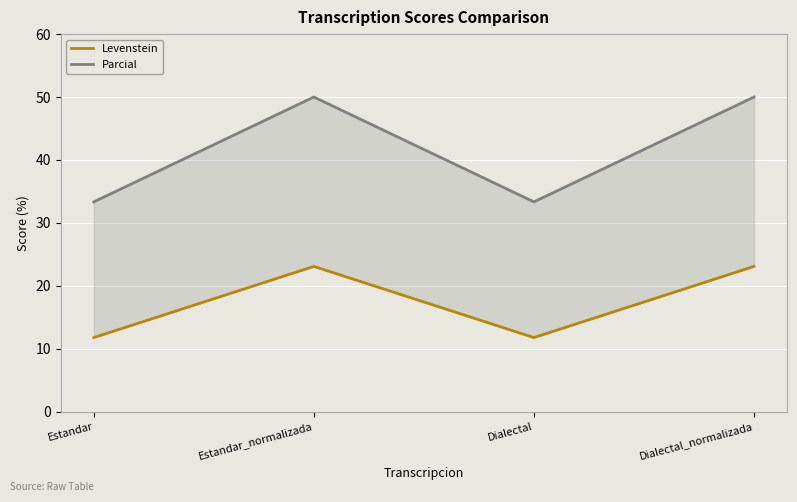

List the series in order of their peak value, highest first.

Parcial, Levenstein